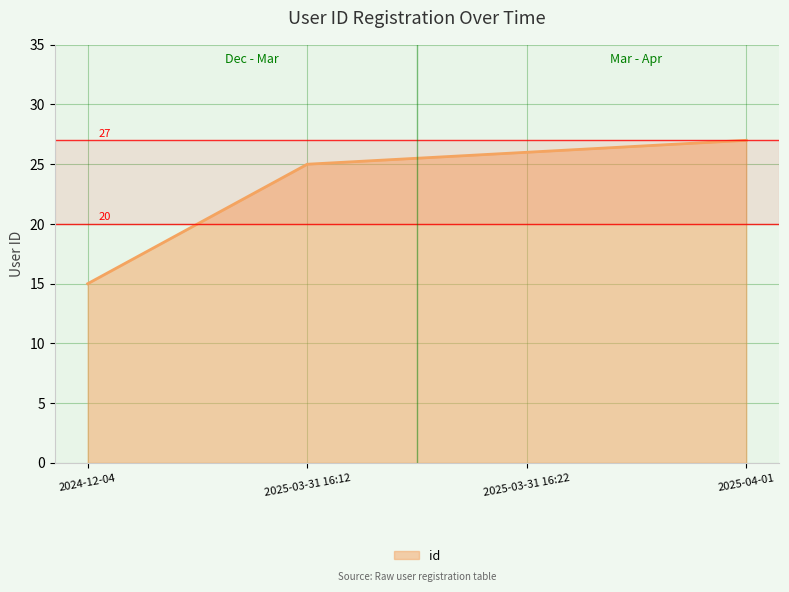

How many categories are shown in the chart?

4